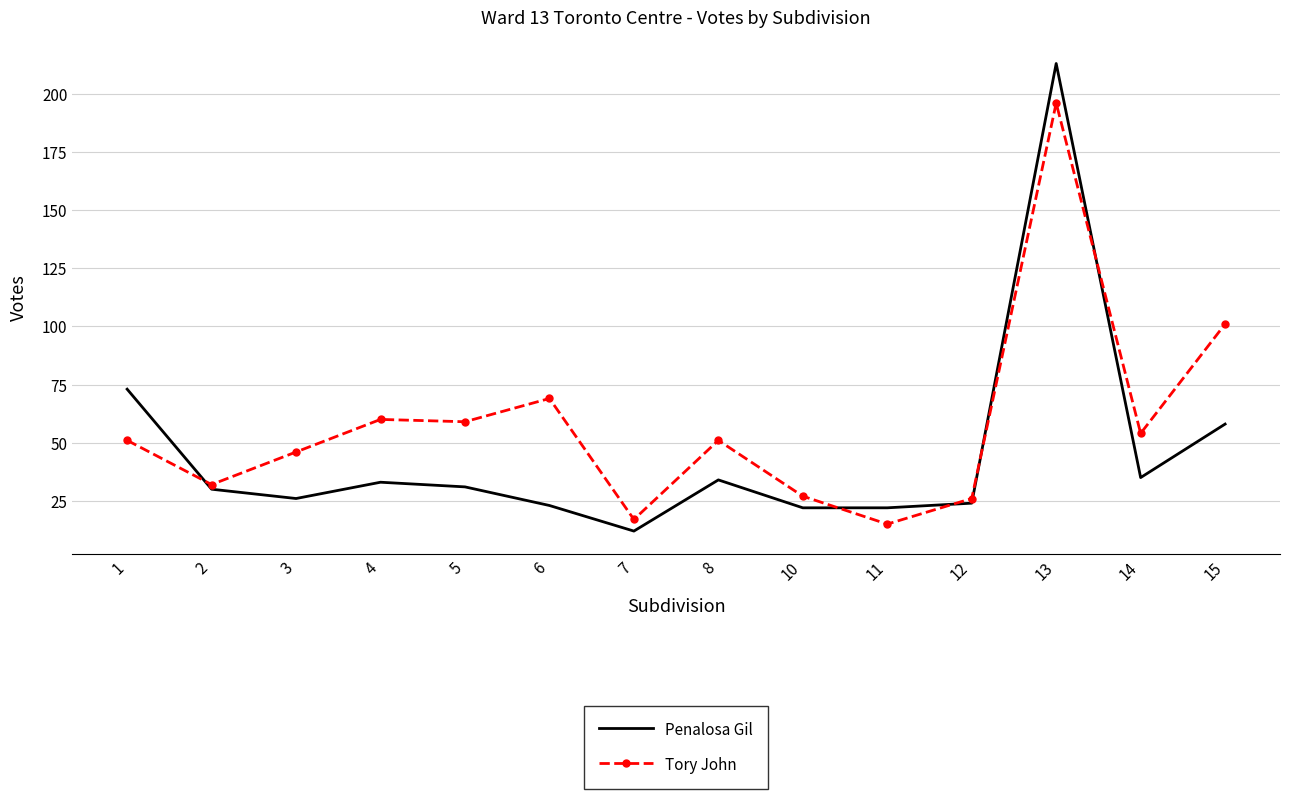

How many series are shown in this chart?

2